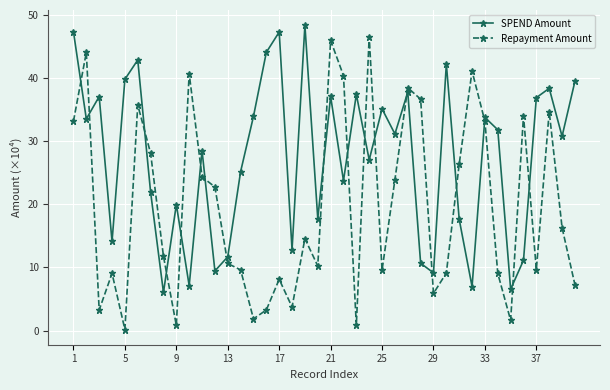

After their last crossing, which series has the higher values: SPEND Amount or Repayment Amount?

SPEND Amount